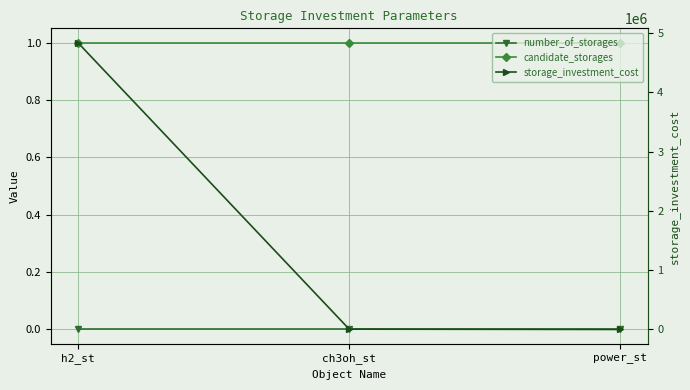

Is this an area chart (filled region under the line)?

No